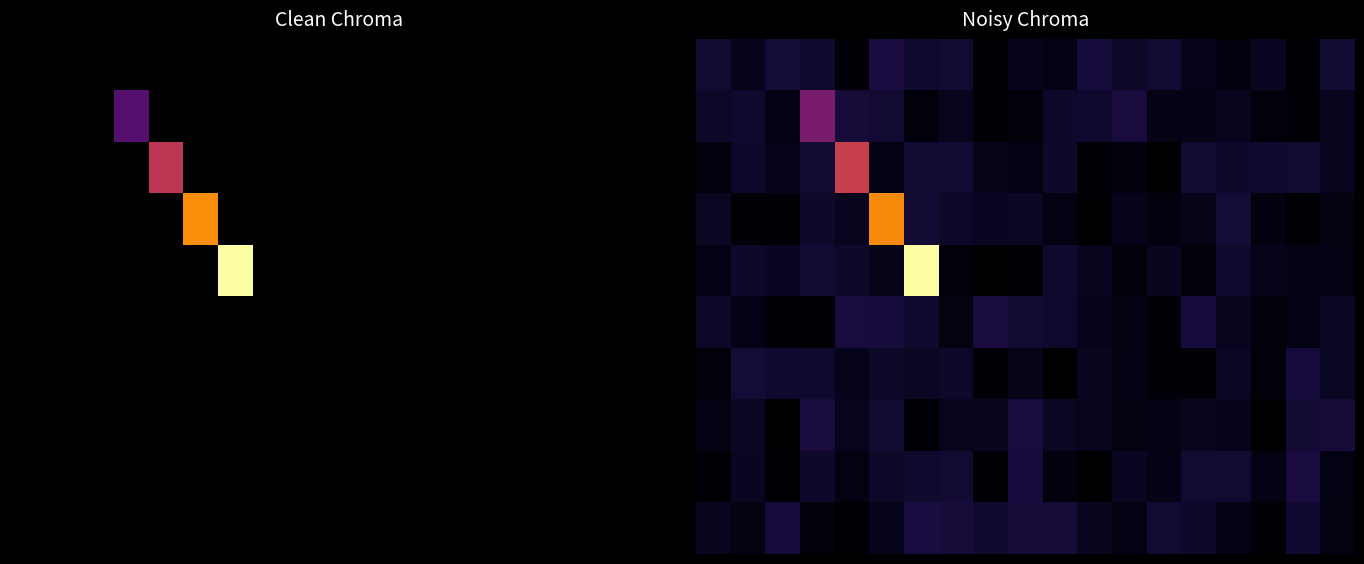

At which category does the chart reach its peak across all series?

6